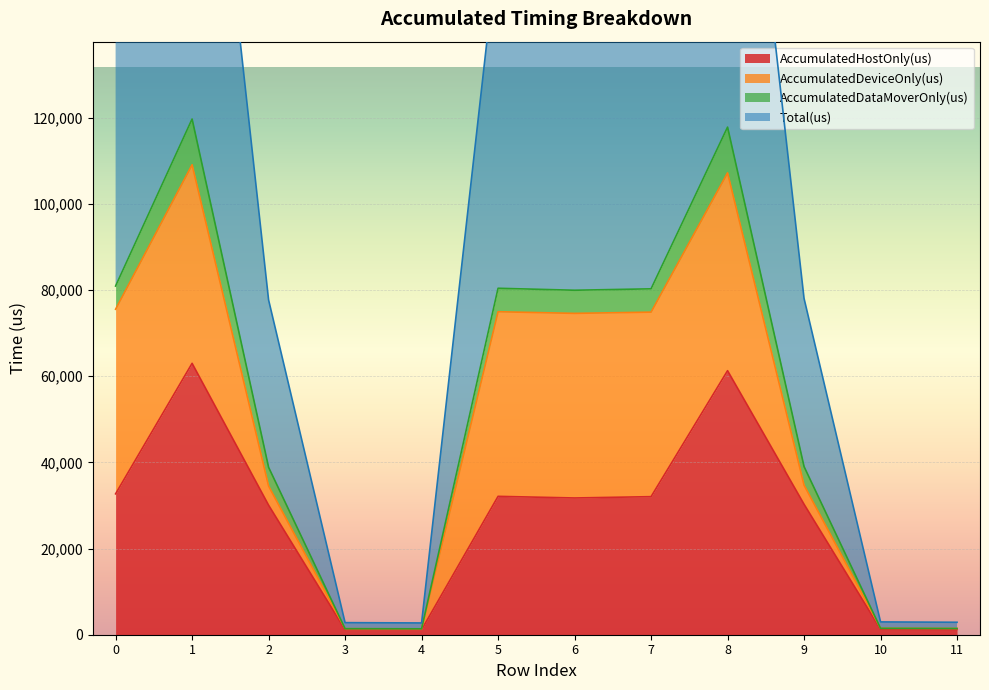

How many interior local peaks does the Total(us) series have?

3